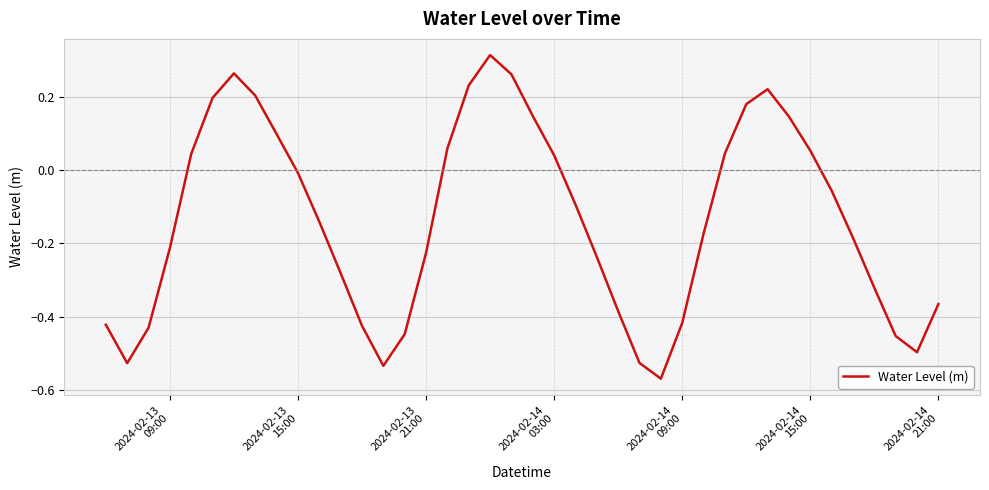

What is the difference between the maximum and minimum values?

0.9